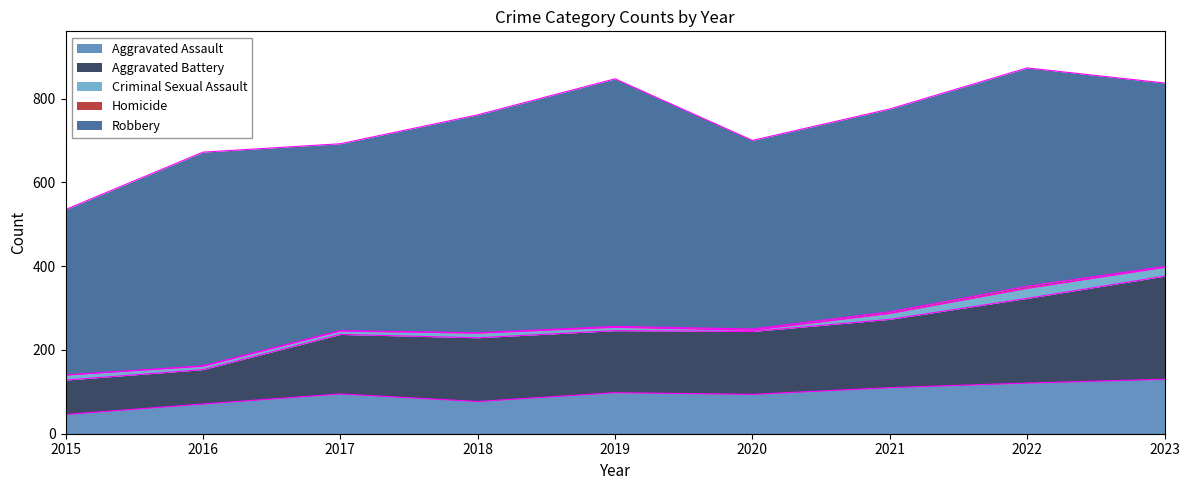

True or false: Robbery and Aggravated Assault cross at least once.

False